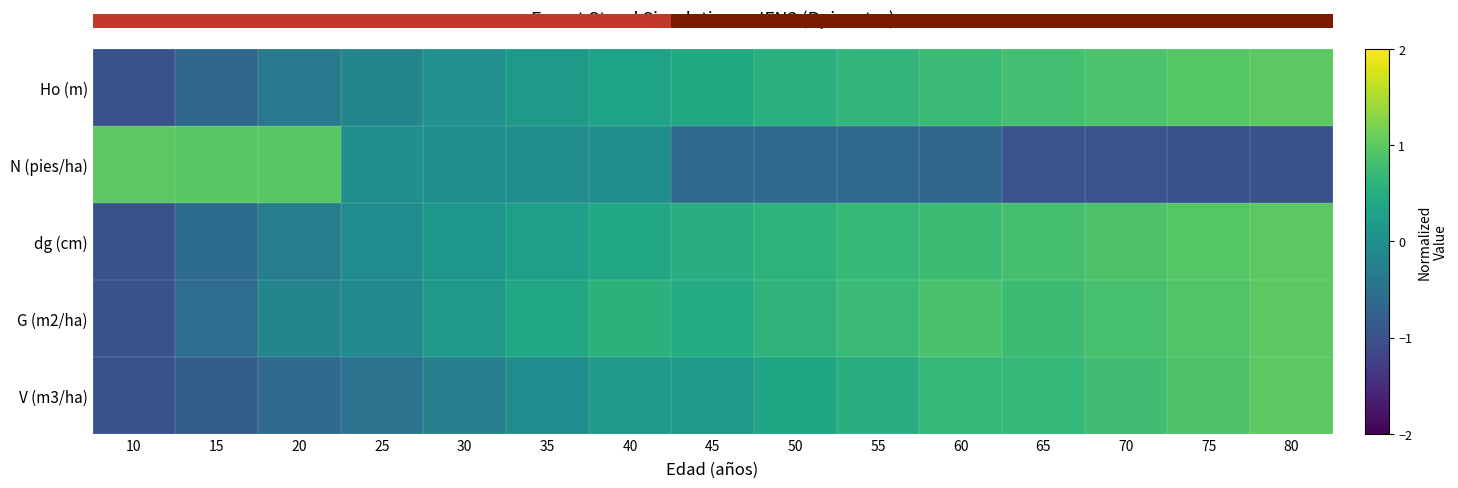

Which series has the widest spread of values?

V (m3/ha)